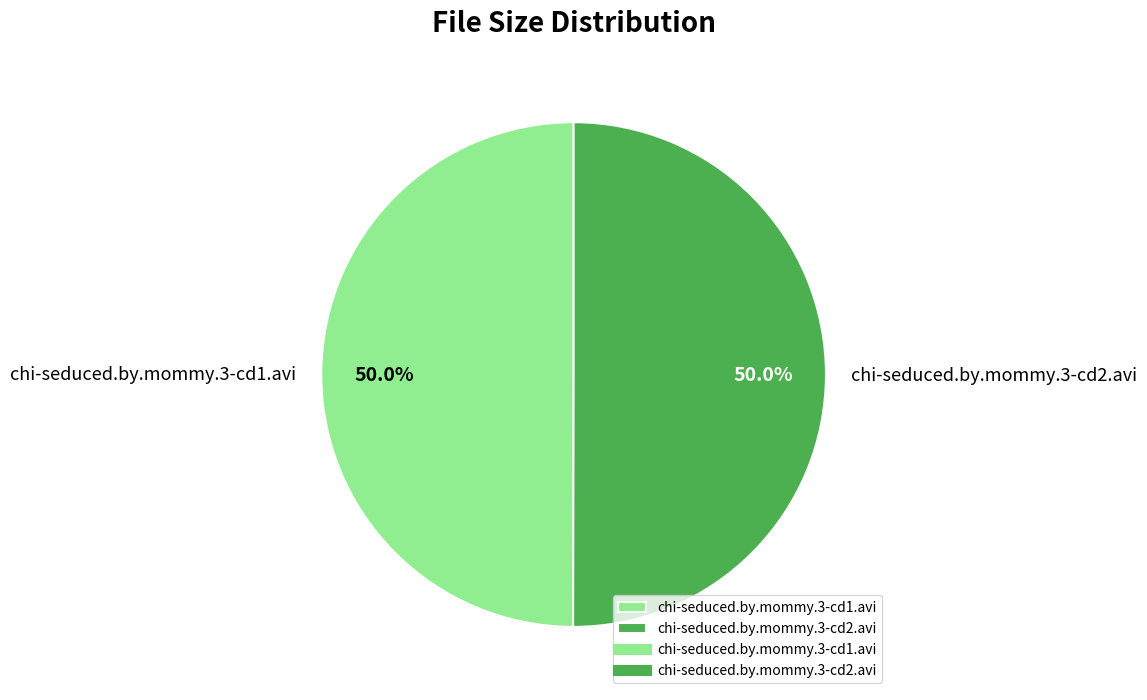

Do chi-seduced.by.mommy.3-cd2.avi and chi-seduced.by.mommy.3-cd1.avi together represent more than half of the pie?

Yes